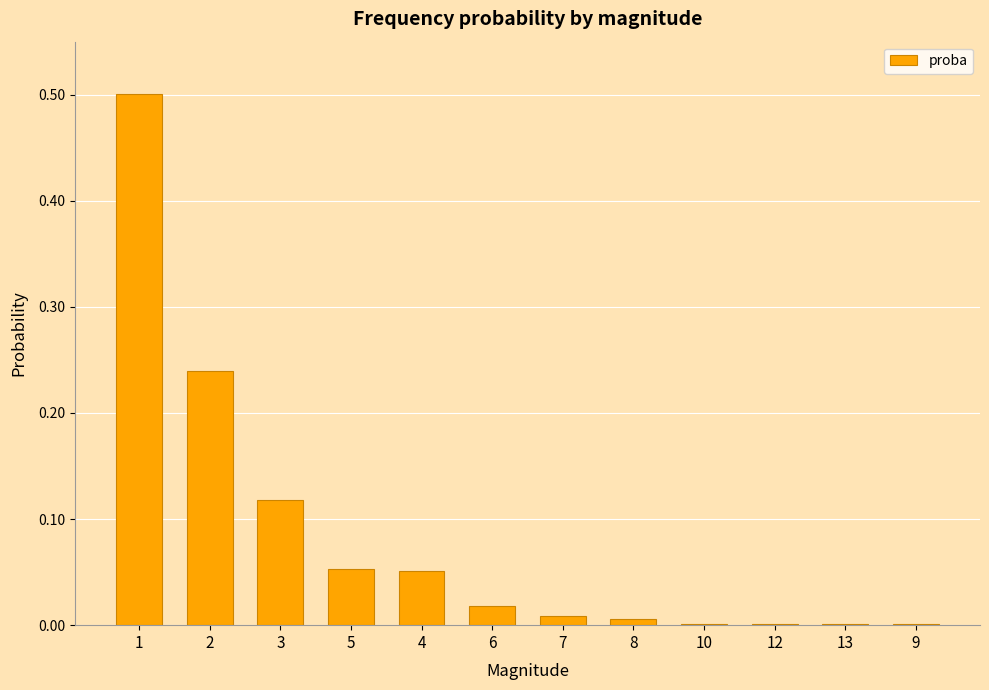

Are the bars horizontal?

No